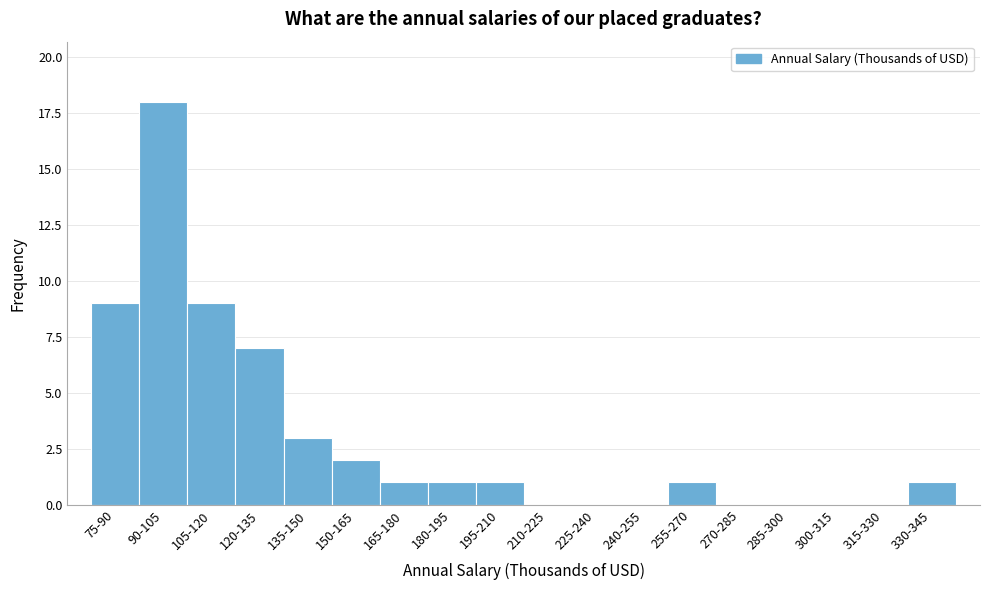

Reading left to right, extract all data points from this chart.

75-90=9	90-105=18	105-120=9	120-135=7	135-150=3	150-165=2	165-180=1	180-195=1	195-210=1	210-225=0	225-240=0	240-255=0	255-270=1	270-285=0	285-300=0	300-315=0	315-330=0	330-345=1